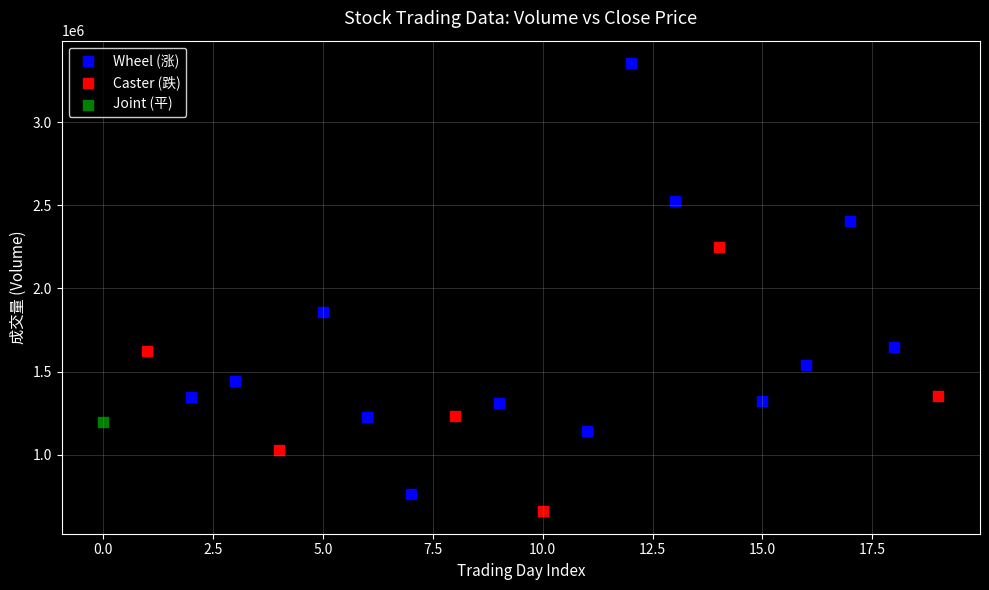

What are all the series names shown in the legend?

Wheel (涨), Caster (跌), Joint (平)